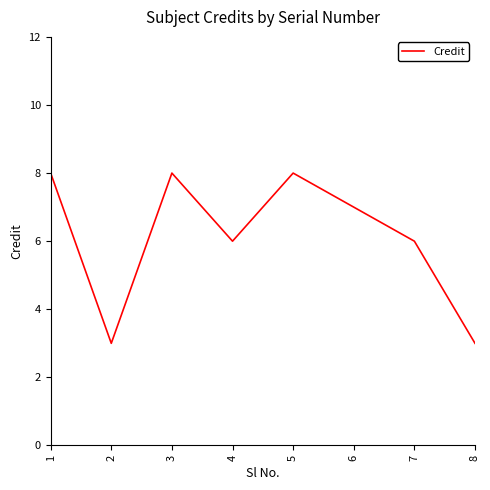

What is the smallest value displayed?

3